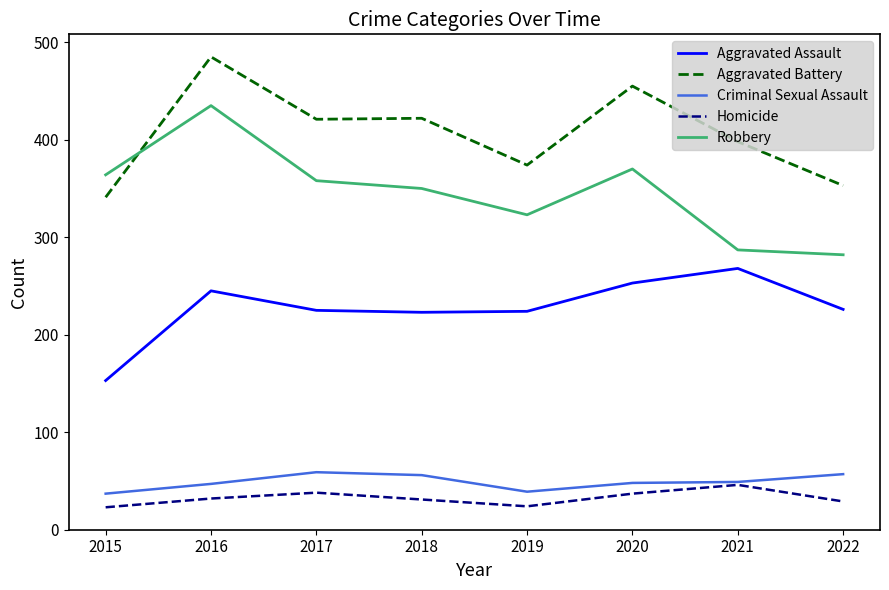

The value of Criminal Sexual Assault at 2020 is 48. True or false?

True